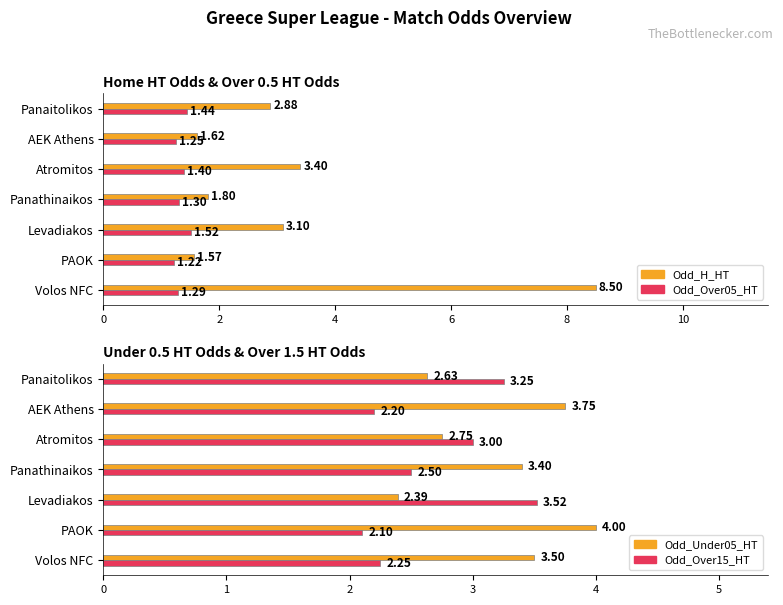

What is the value of the Odd_Under05_HT bar at the 3rd from the left?

2.4